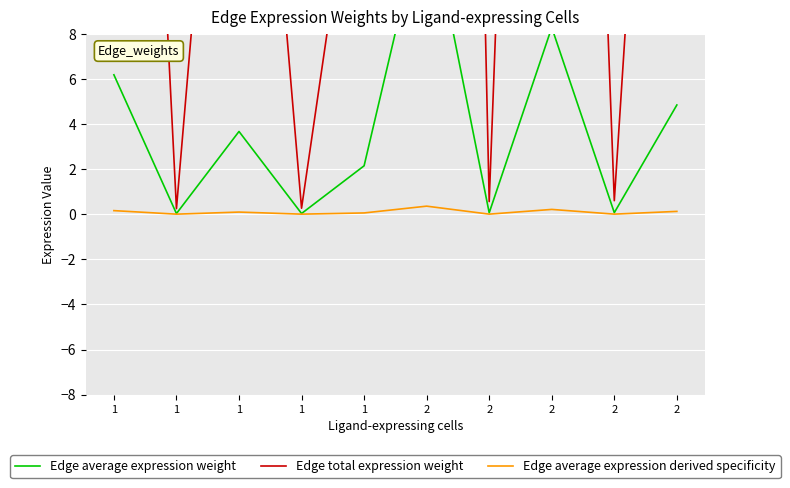

True or false: Edge average expression weight and Edge total expression weight cross at least once.

False